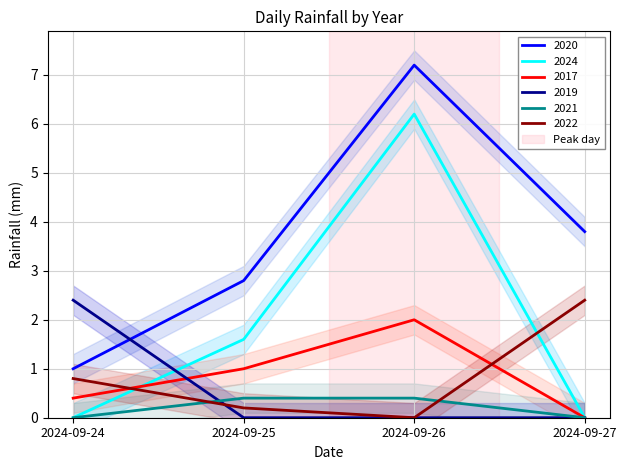

What is the difference between the 2017 values at 2024-09-24 and 2024-09-25?

0.6